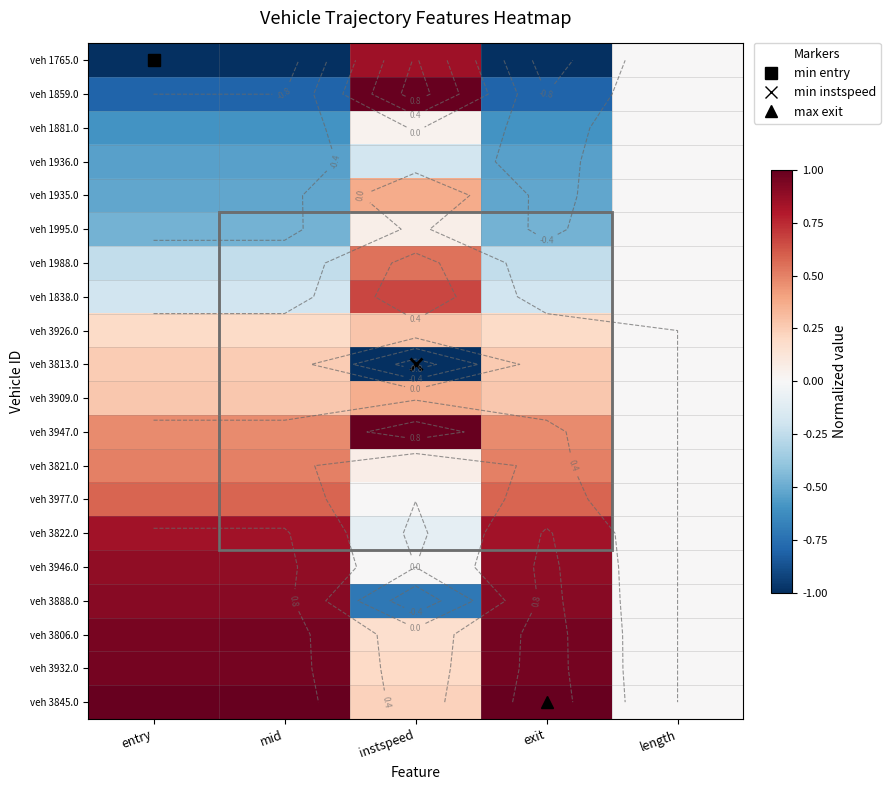

What is the difference between the maximum and minimum values in the veh 1995.0 series?

0.5